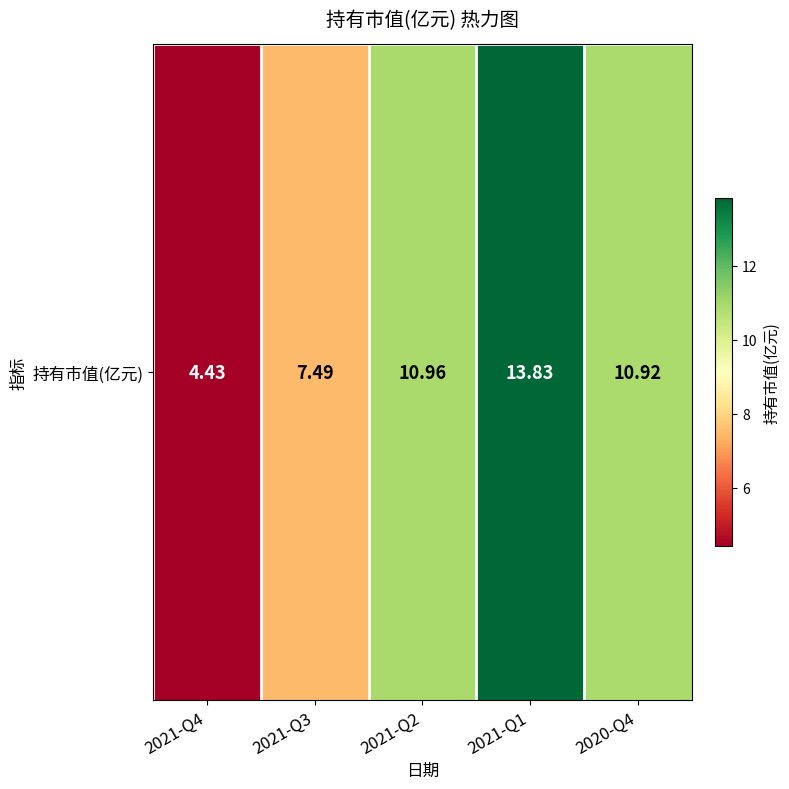

What is the ratio of the value at 2021-Q3 to the value at 2021-Q4?

1.7